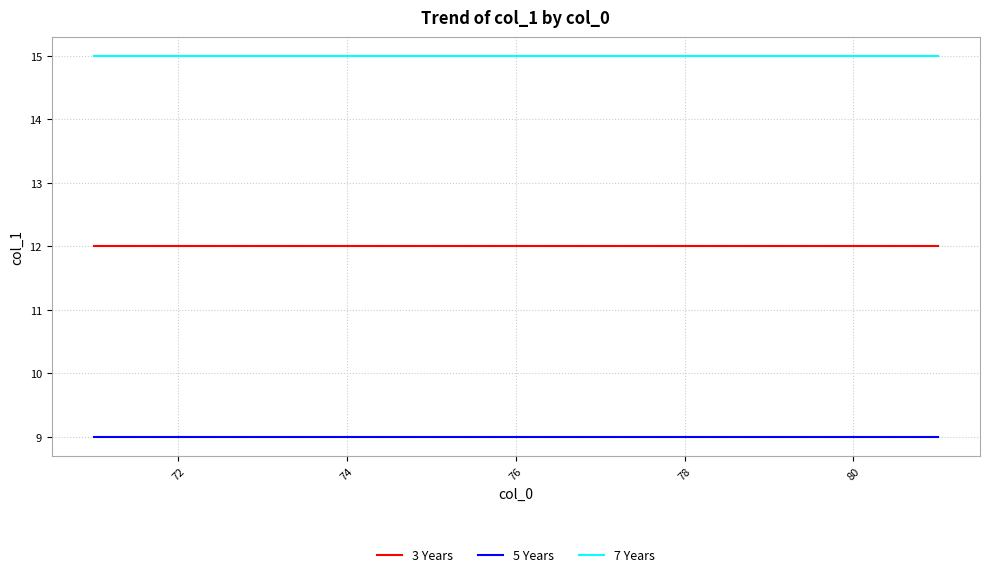

True or false: 7 Years and 3 Years cross at least once.

False